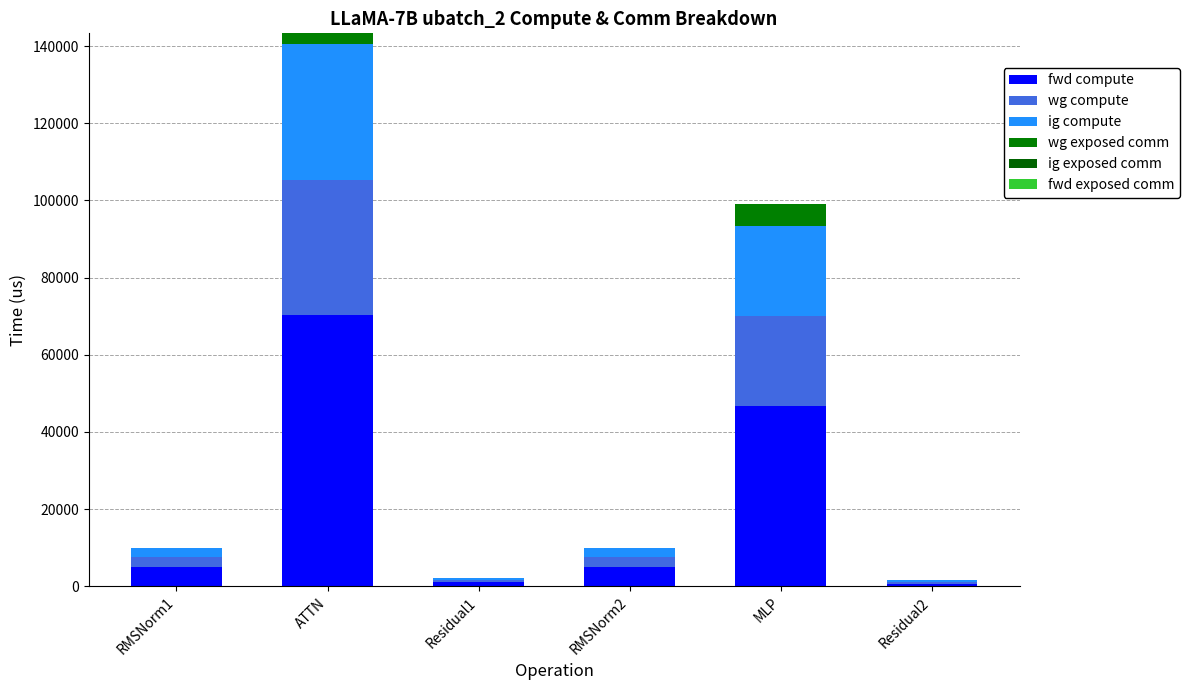

Rank the series by their maximum value, from highest to lowest.

fwd compute, wg compute, ig compute, wg exposed comm, ig exposed comm, fwd exposed comm